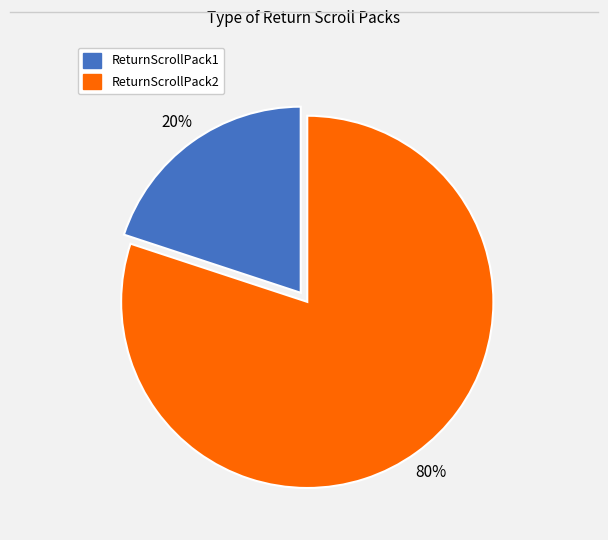

Which category has the smallest portion of the pie?

ReturnScrollPack1